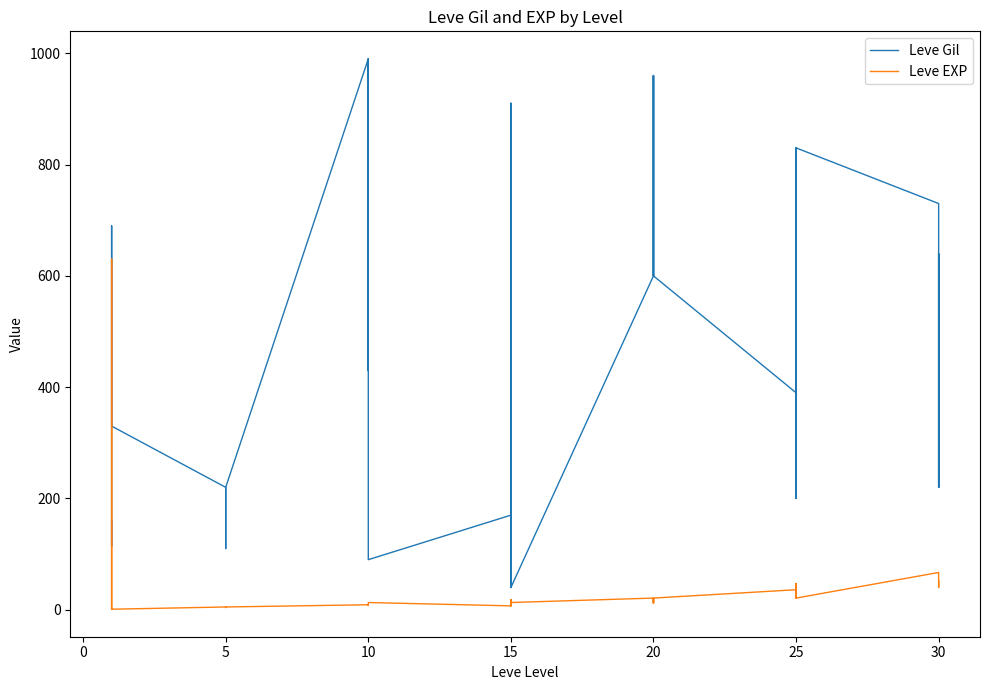

Reading left to right, list all the values displayed in this chart.

Leve Gil: 160	114	115	690	690	330	220	110	220	220	220	220	990	430	990	990	990	90	170	910	170	40	910	40	600	960	600	600	960	600	390	820	830	200	200	830	730	220	640	220
Leve EXP: 1	630	630	1	1	1	5	4	5	5	5	5	9	8	9	9	9	13	7	18	7	13	18	13	21	12	21	21	12	21	36	30	21	47	47	21	67	52	40	52